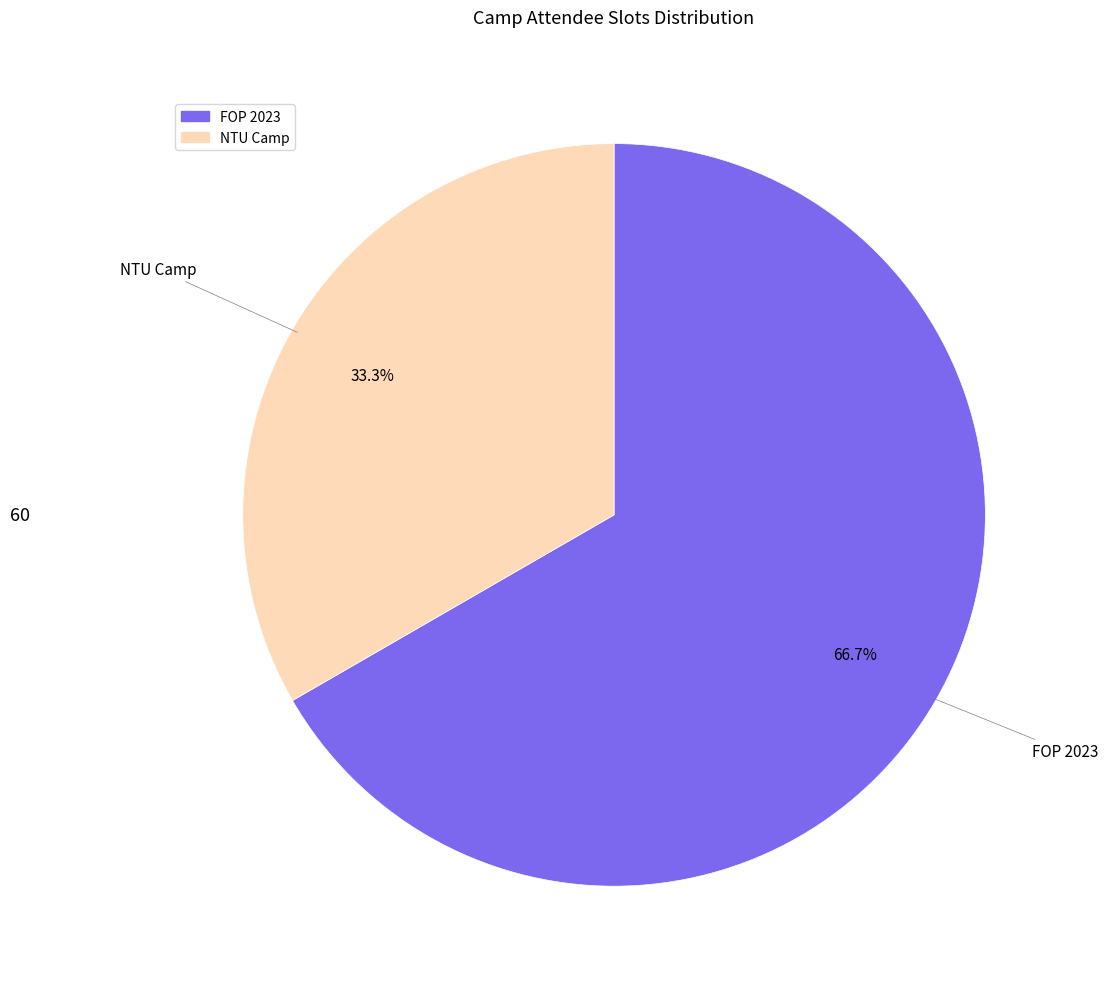

To the nearest percent, what is the difference between the FOP 2023 and NTU Camp slice percentages?

33%